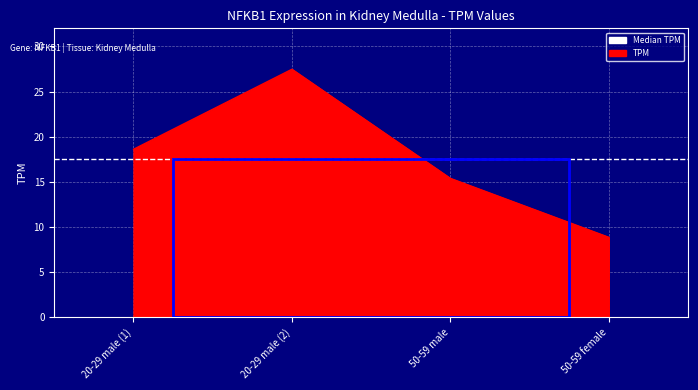

What is the difference between the second highest and minimum values?

9.7